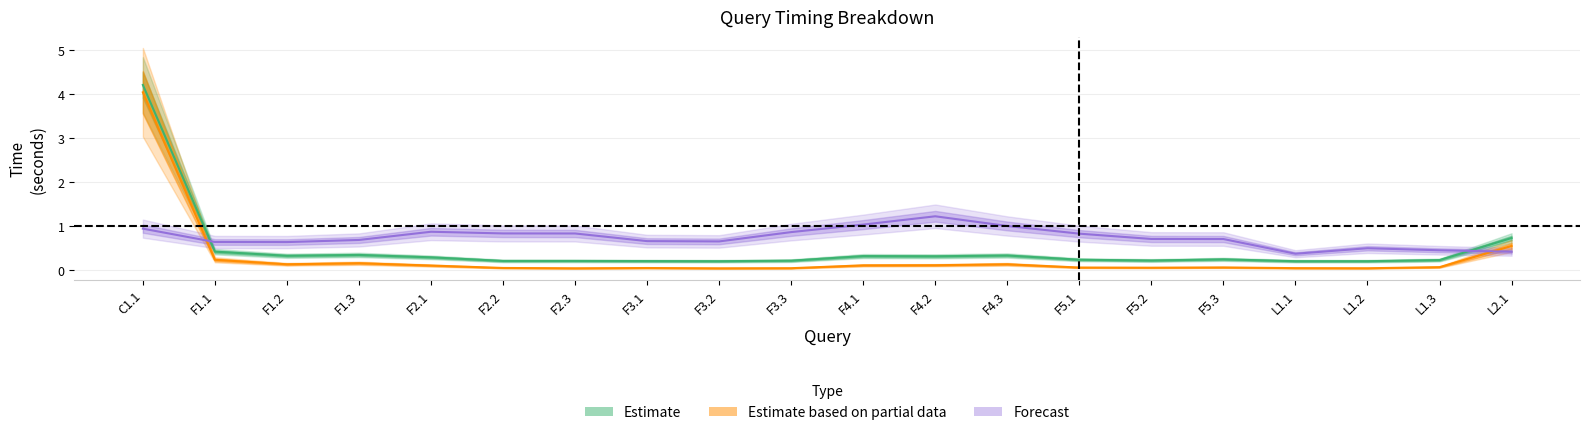

The serverTime series shows 0.1 at F5.1. True or false?

True